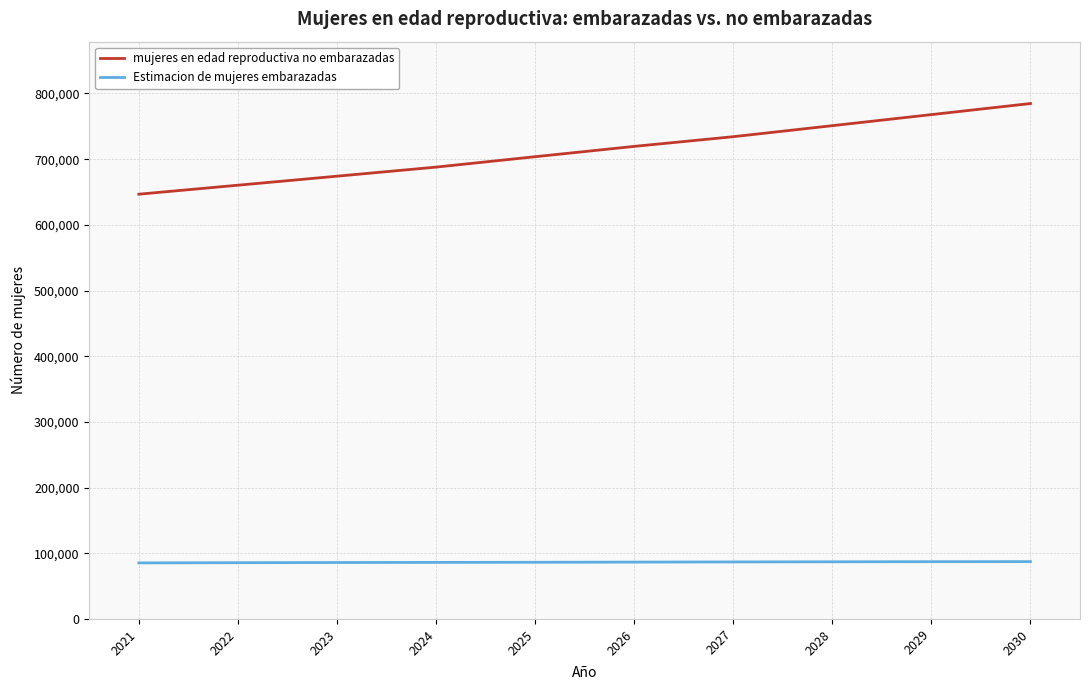

Rank the series at 2024 from highest to lowest value.

mujeres en edad reproductiva no embarazadas, Estimacion de mujeres embarazadas